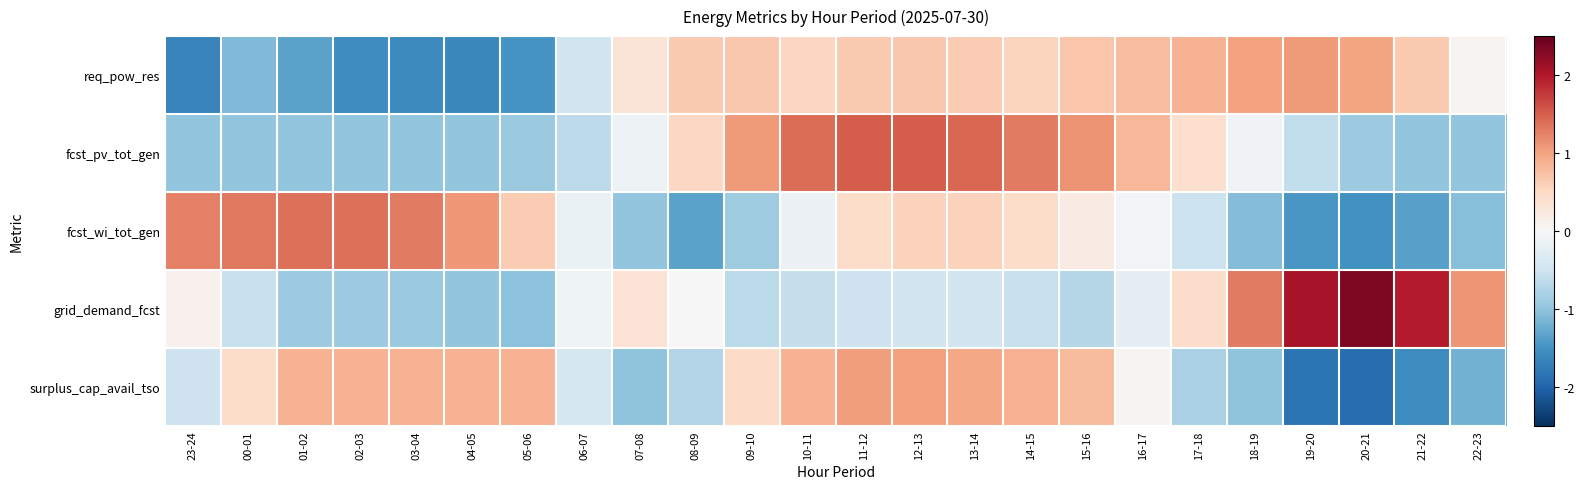

Count the number of data series in this chart.

5